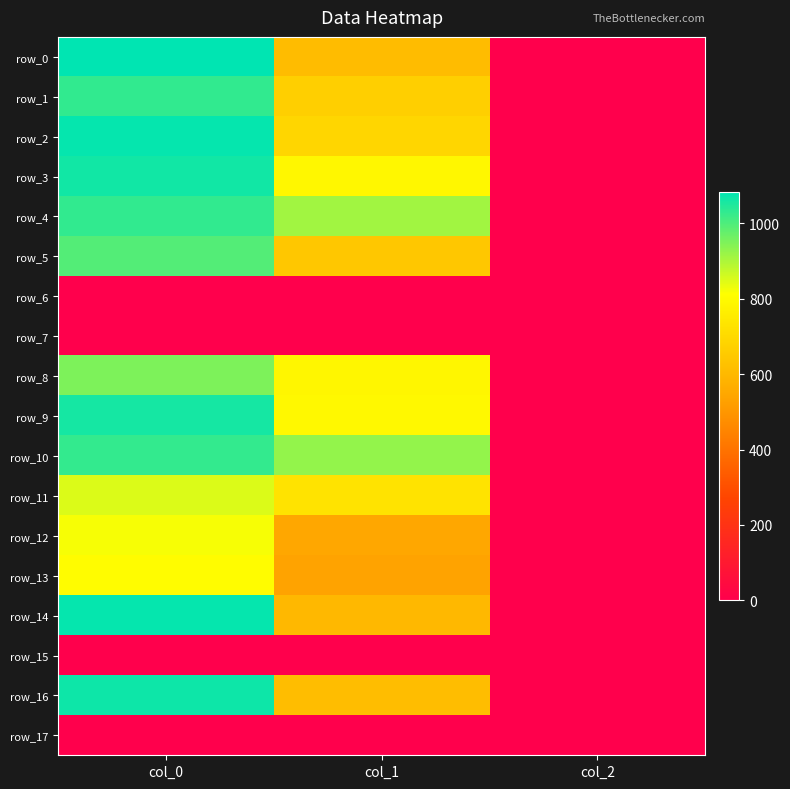

Rank the series at col_1 from highest to lowest value.

row_10, row_4, row_9, row_3, row_8, row_11, row_2, row_1, row_5, row_16, row_0, row_14, row_12, row_13, row_6, row_7, row_15, row_17